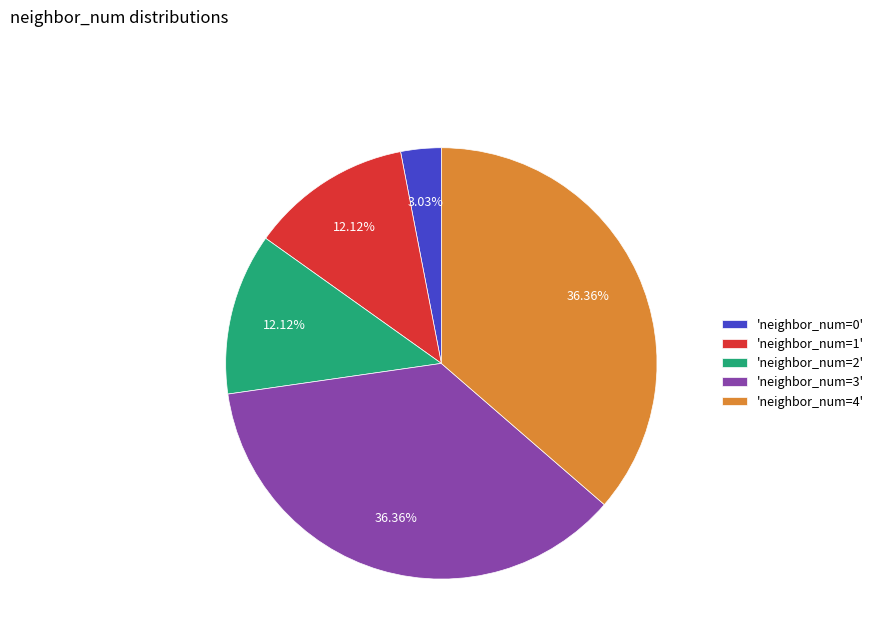

Do 'neighbor_num=0' and 'neighbor_num=3' together represent more than half of the pie?

No